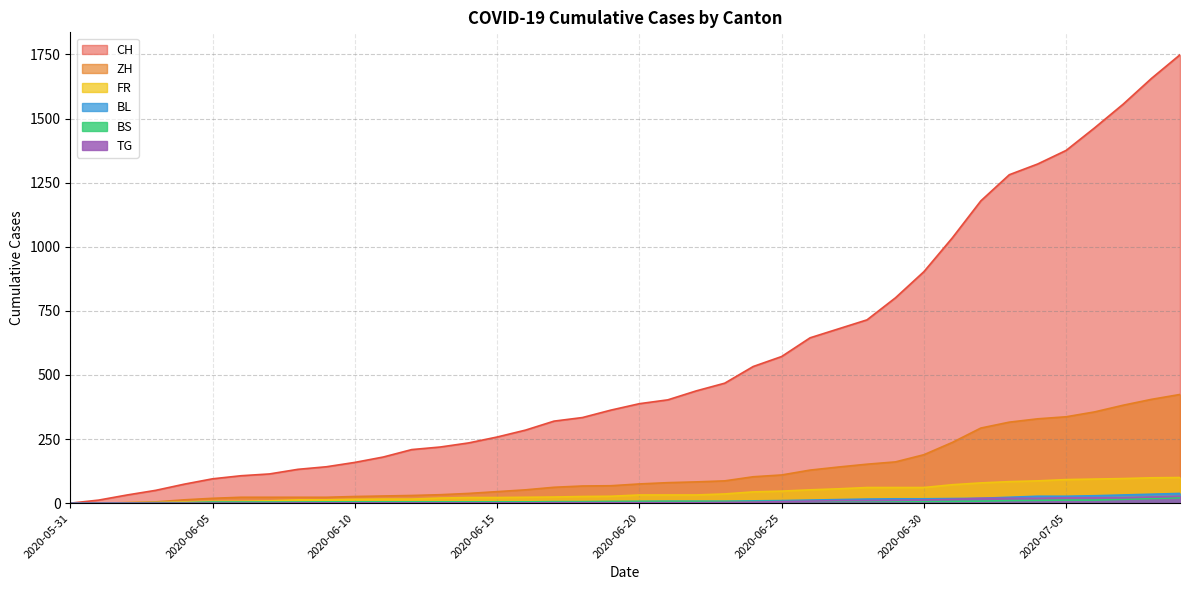

True or false: ZH has a value of 110 at 2020-06-25.

True